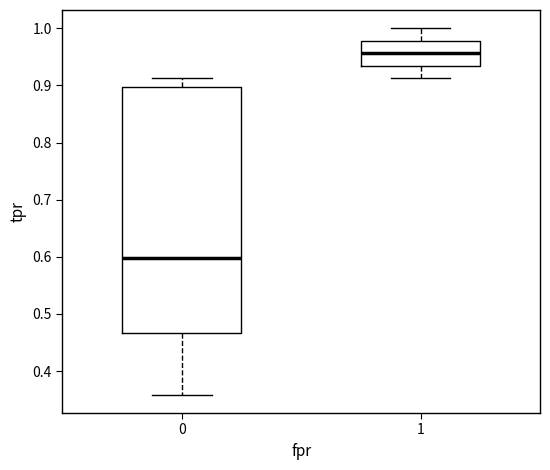

Which box's median line is the lowest?

0